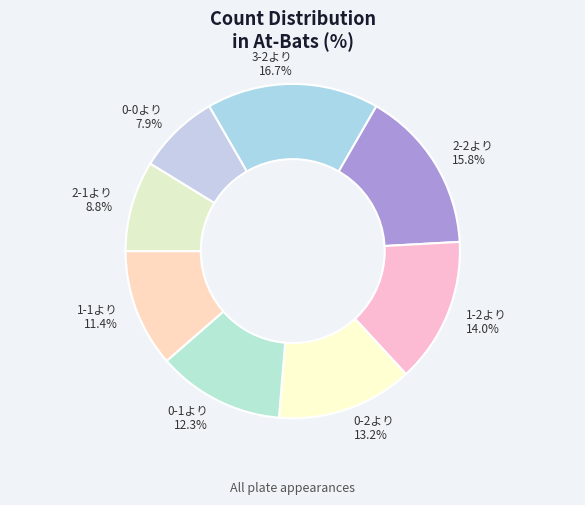

Which category has the biggest portion of the pie?

3-2より